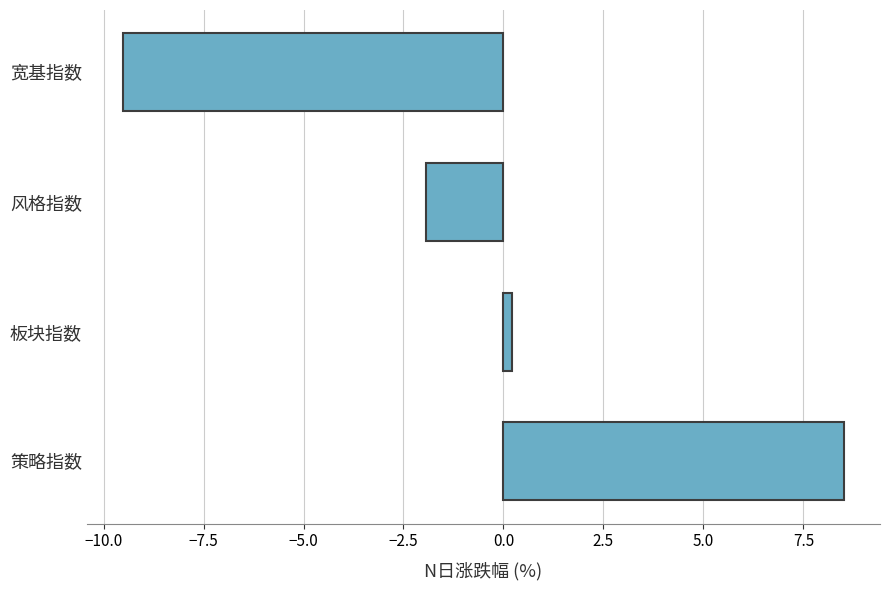

What is the difference between the maximum and second lowest values?

10.5